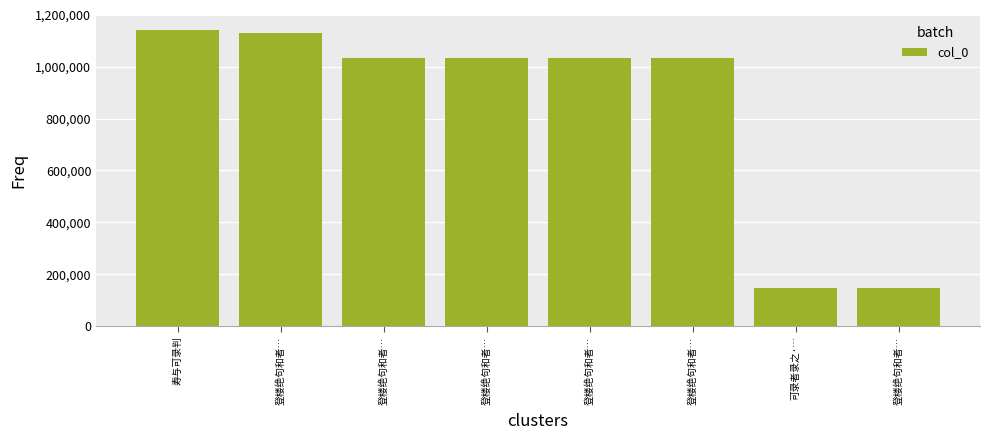

Rank the categories by value from lowest to highest.

登楼绝句和者…, 可录者录之·…, 登楼绝句和者…, 登楼绝句和者…, 登楼绝句和者…, 登楼绝句和者…, 登楼绝句和者…, 寿与可录判